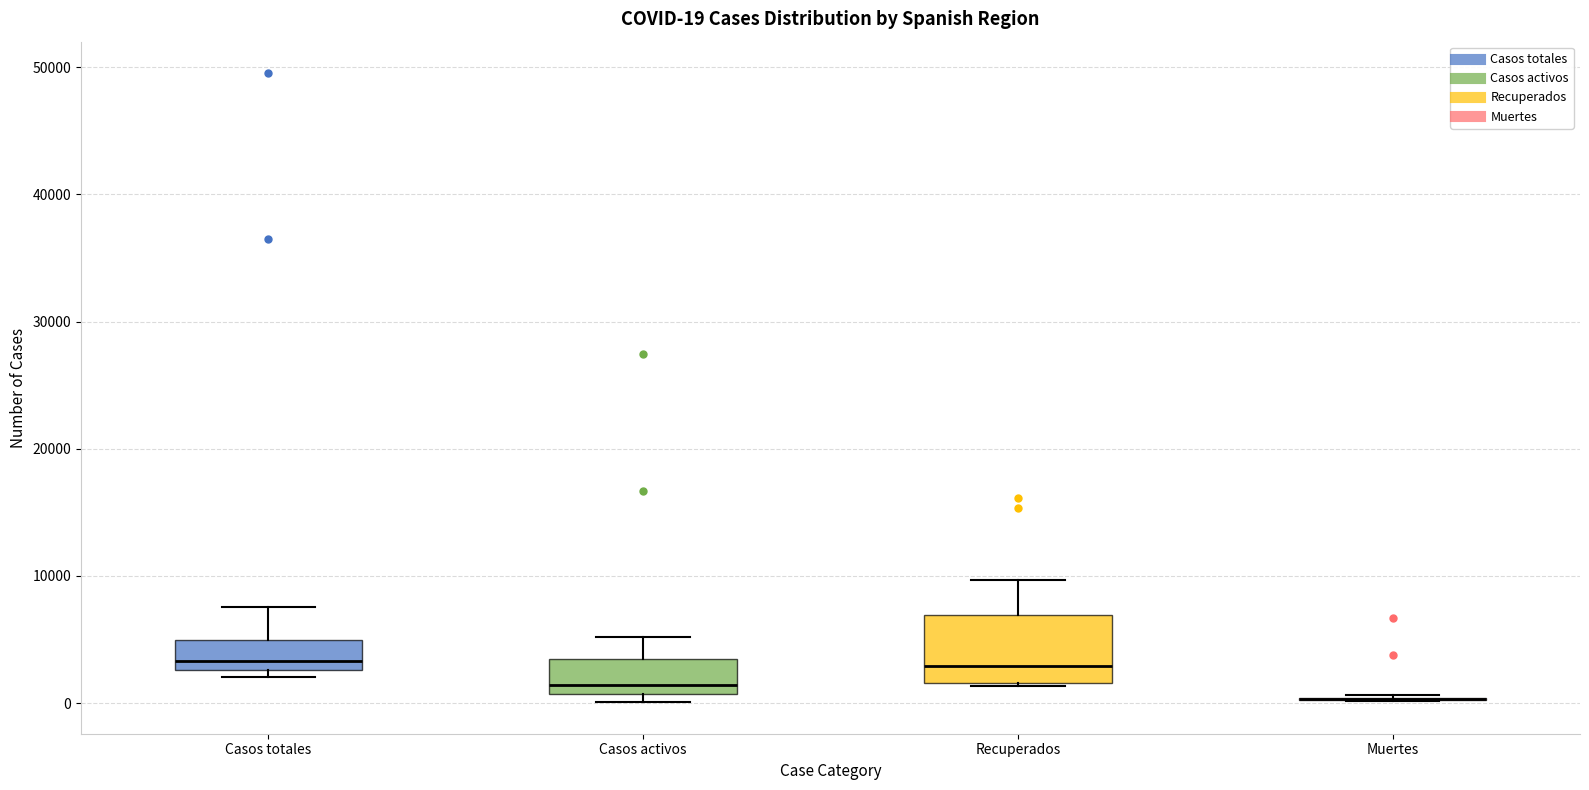

Comparing the boxes themselves (not the whiskers), which one is the tallest?

Recuperados